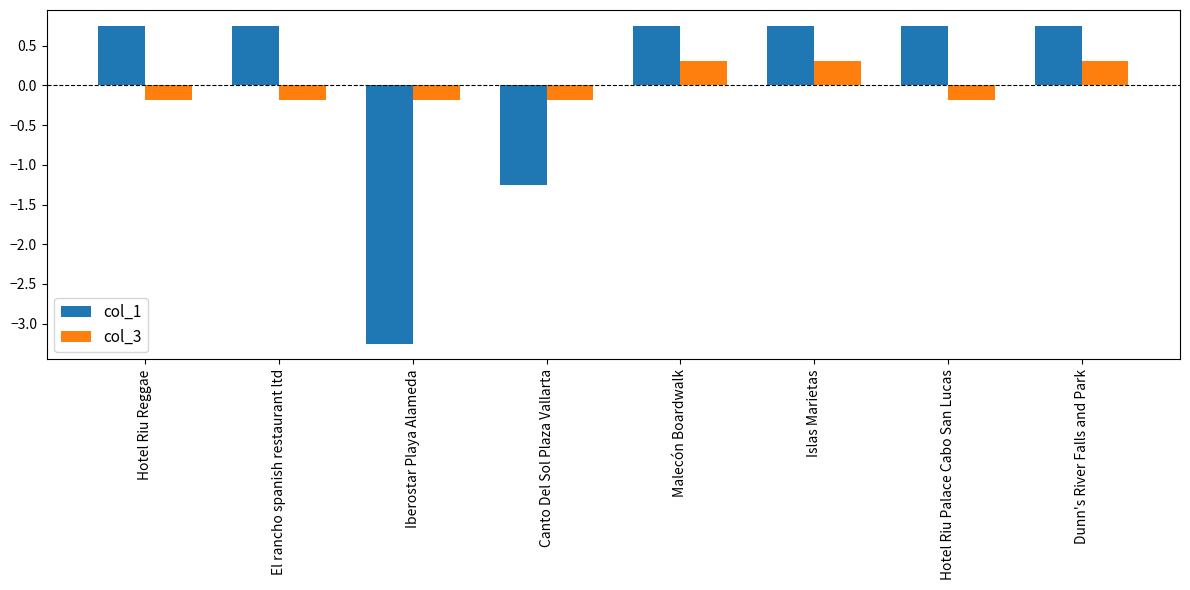

The value of col_1 at El rancho spanish restaurant ltd is 1.1. True or false?

False